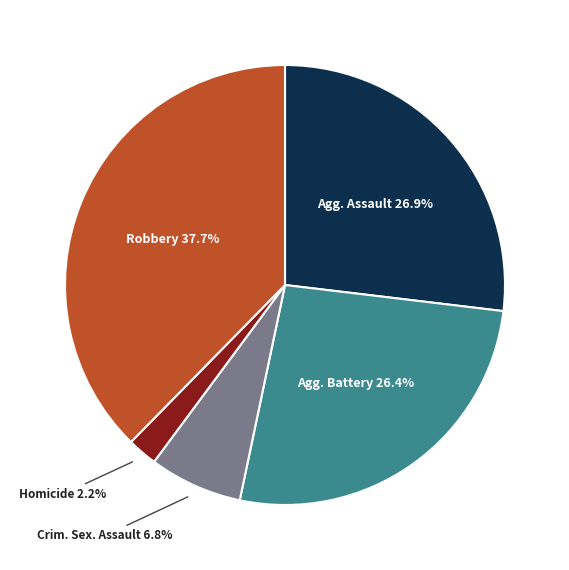

Does any single category account for the majority?

No